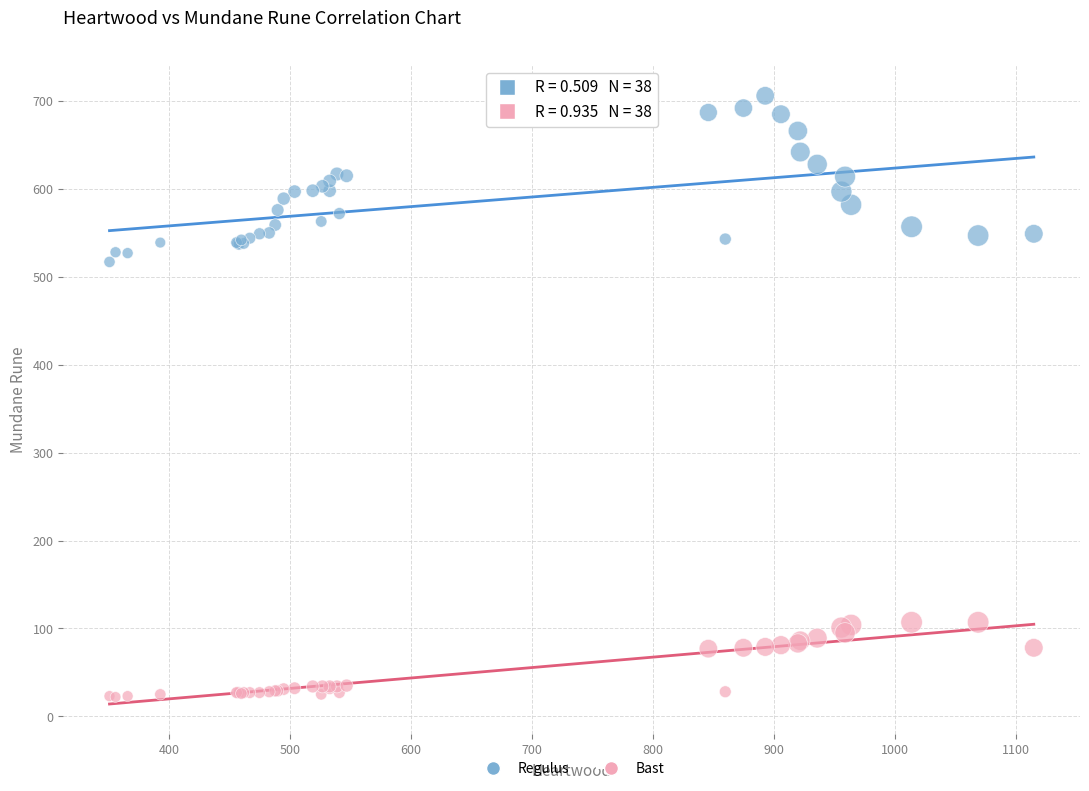

Which series contains the lowest Y value?

Bast